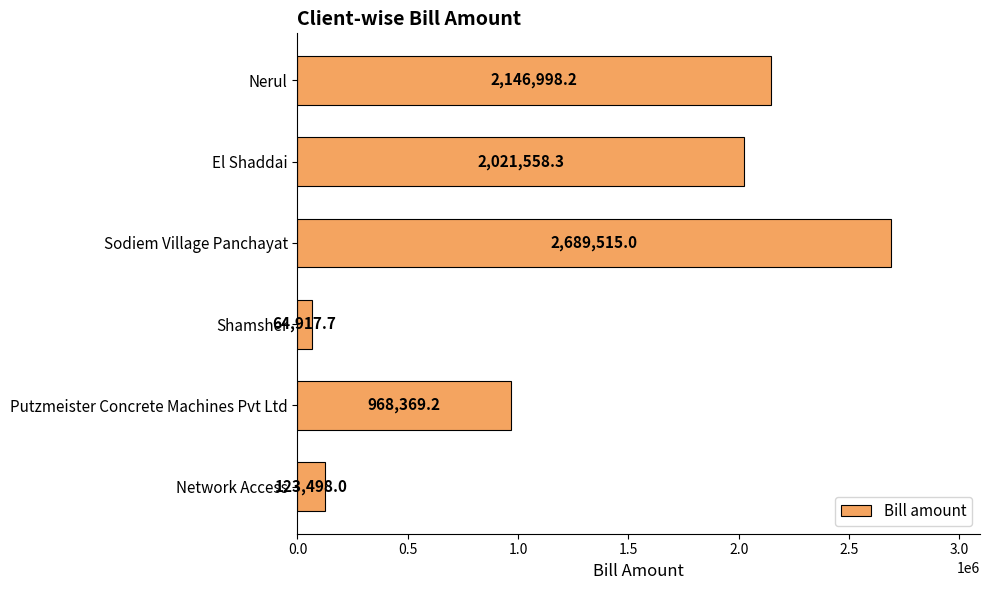

The chart shows a value of 123498.0 at Network Access. True or false?

True